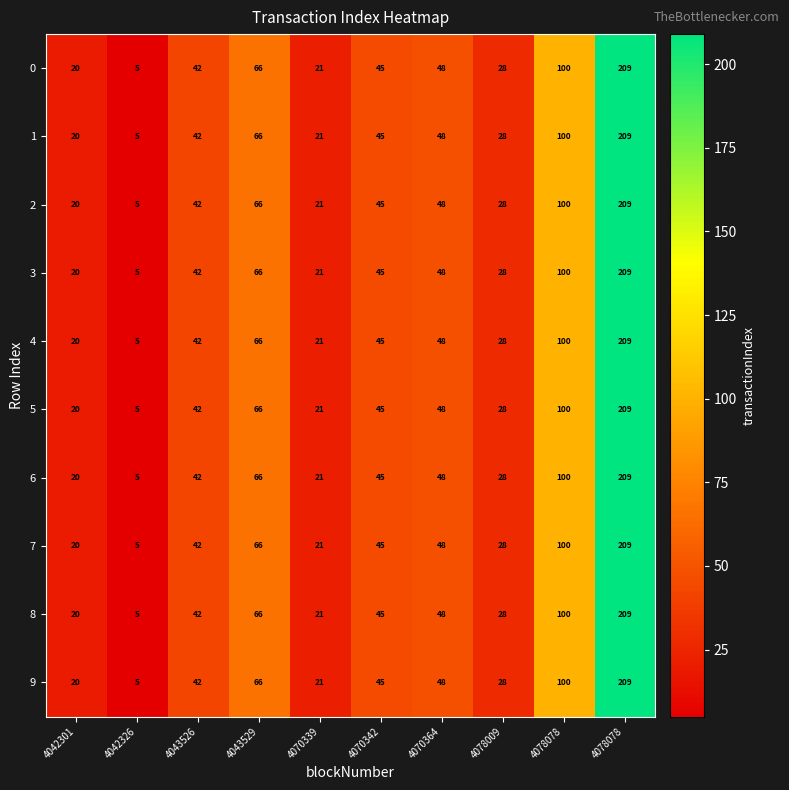

Which category has the lowest value across all series?

4042326